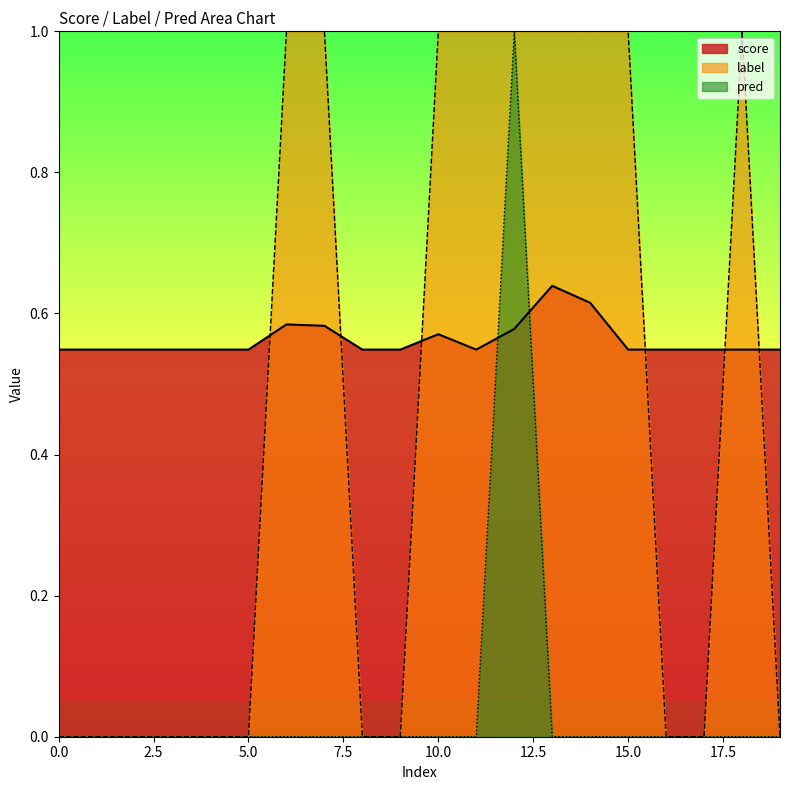

At 4, list the series in order from largest to smallest.

score, label, pred